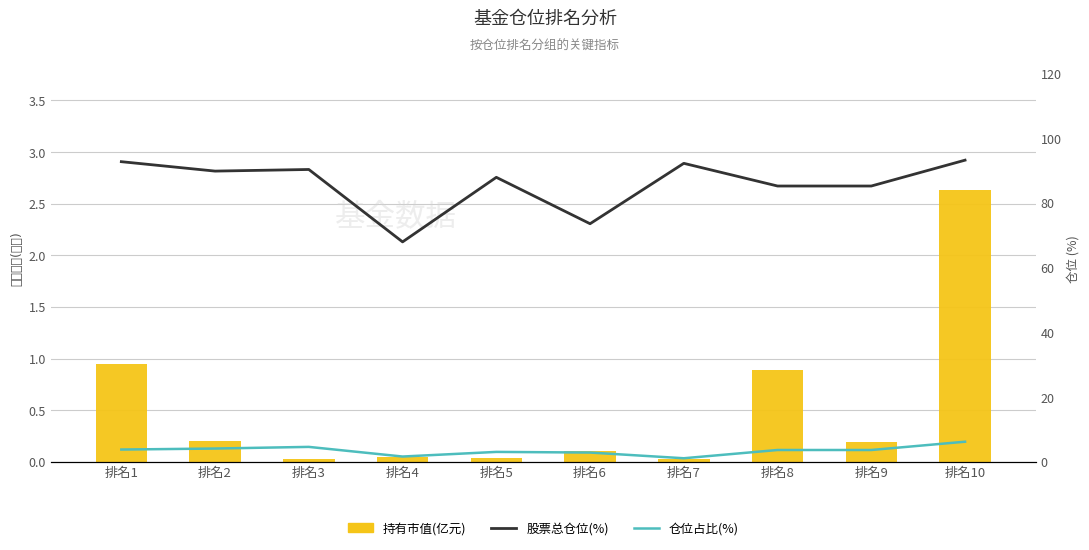

The value of 仓位占比(%) at 排名8 is 6.5. True or false?

False